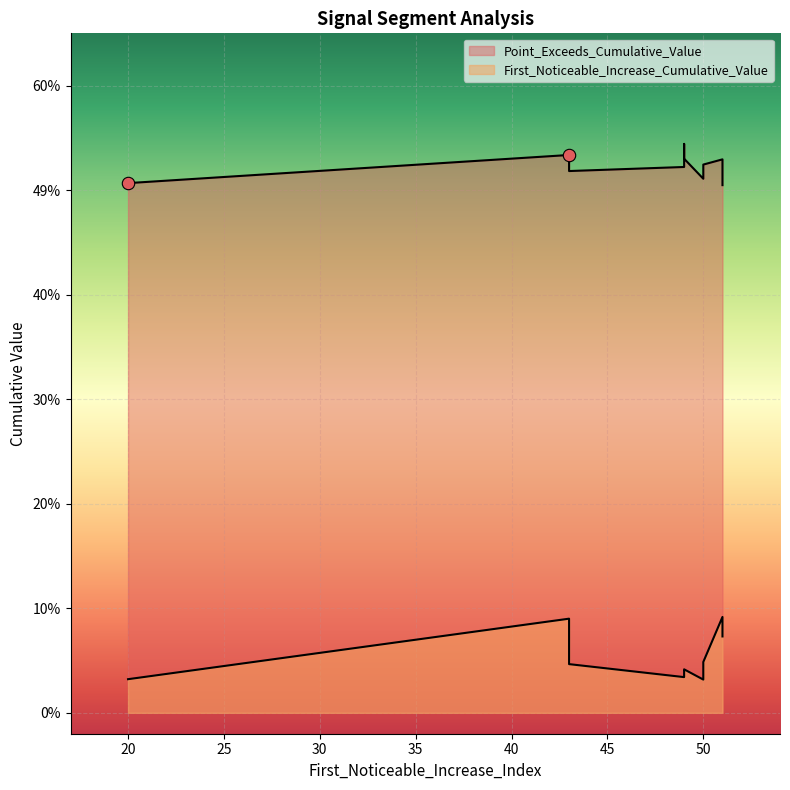

Which series has the widest spread of Y values?

First_Noticeable_Increase_Cumulative_Value